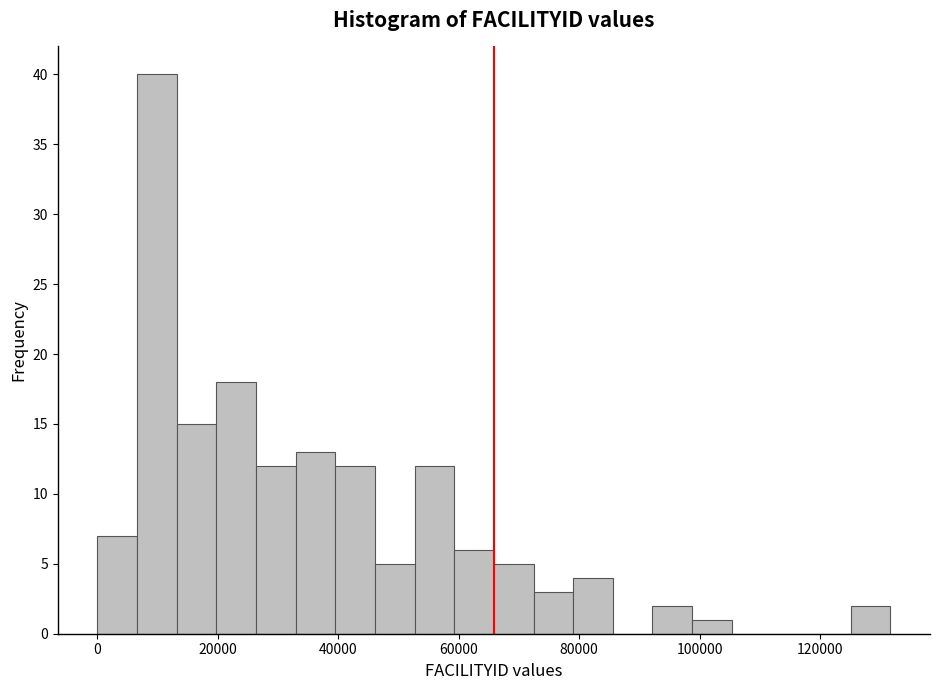

Read against the x-axis, roughly where is the centre of the tallest bar?

10000